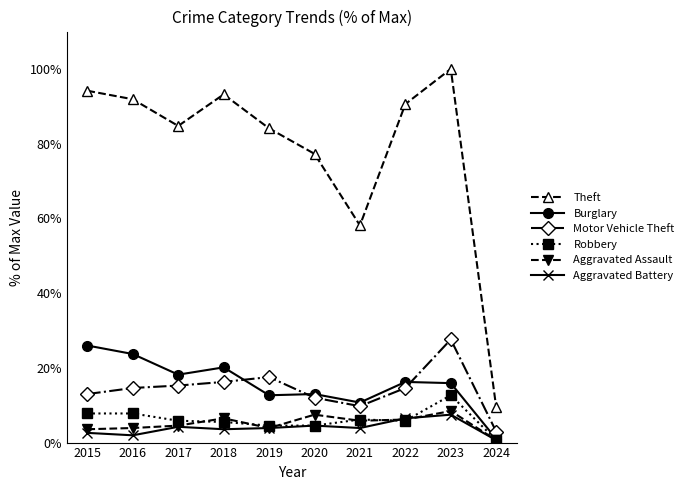

True or false: Burglary has a value of 26.6 at 2017.

False